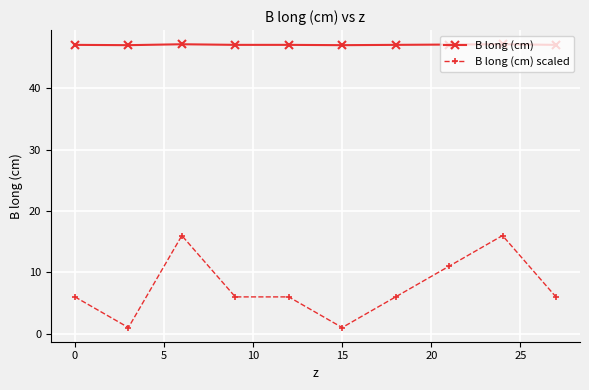

Rank the series by their maximum value, from highest to lowest.

B long (cm), B long (cm) scaled